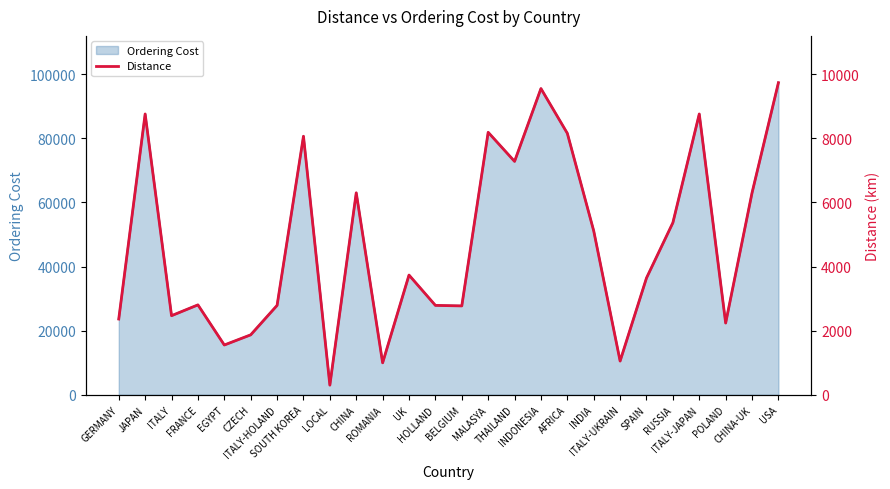

Where is the data nearest to the value 5018?

INDIA